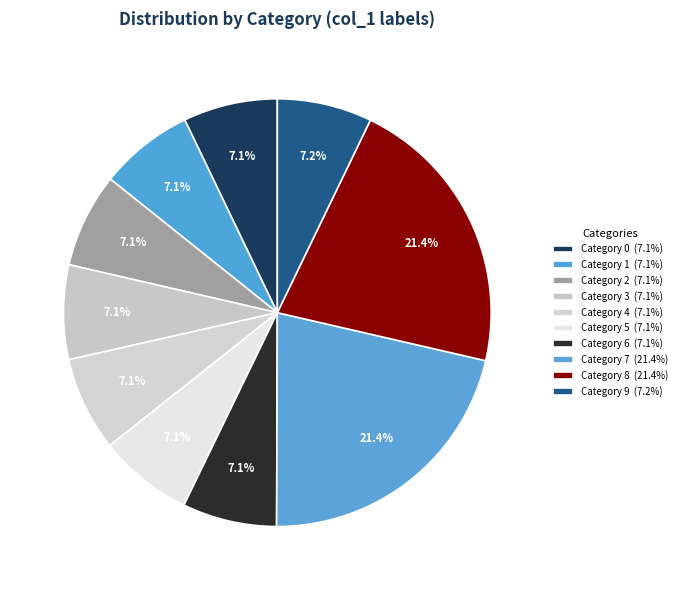

How many segments does this pie chart have?

10